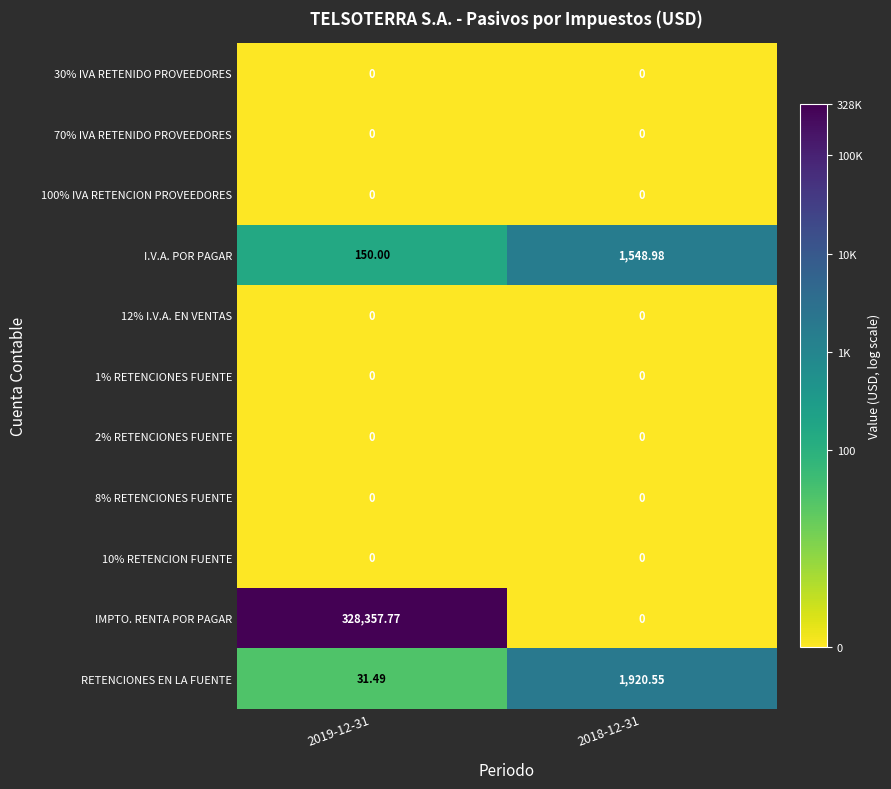

How many categories are shown in the chart?

2